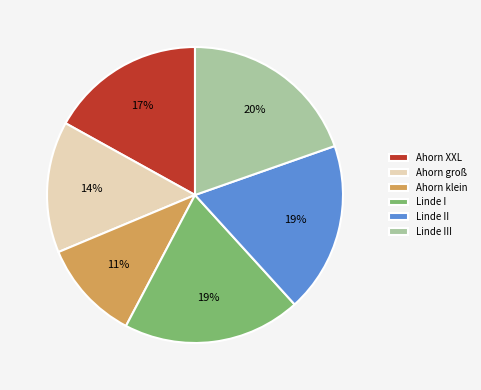

To the nearest percent, what portion does Linde III represent?

20%